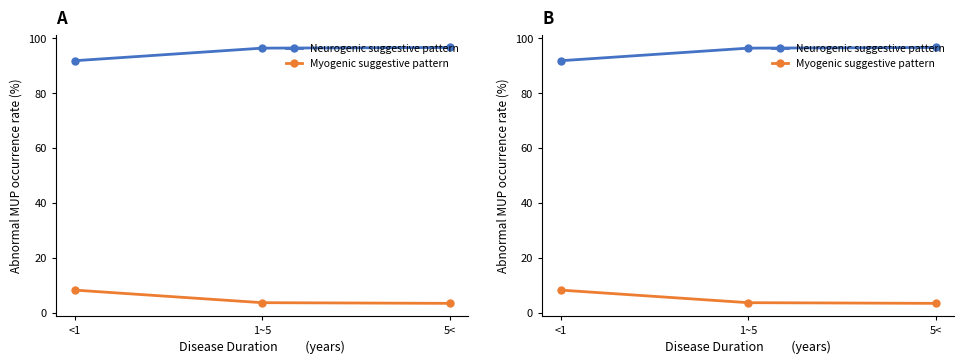

What is the difference between the maximum and minimum values in the Myogenic suggestive pattern series?

4.8